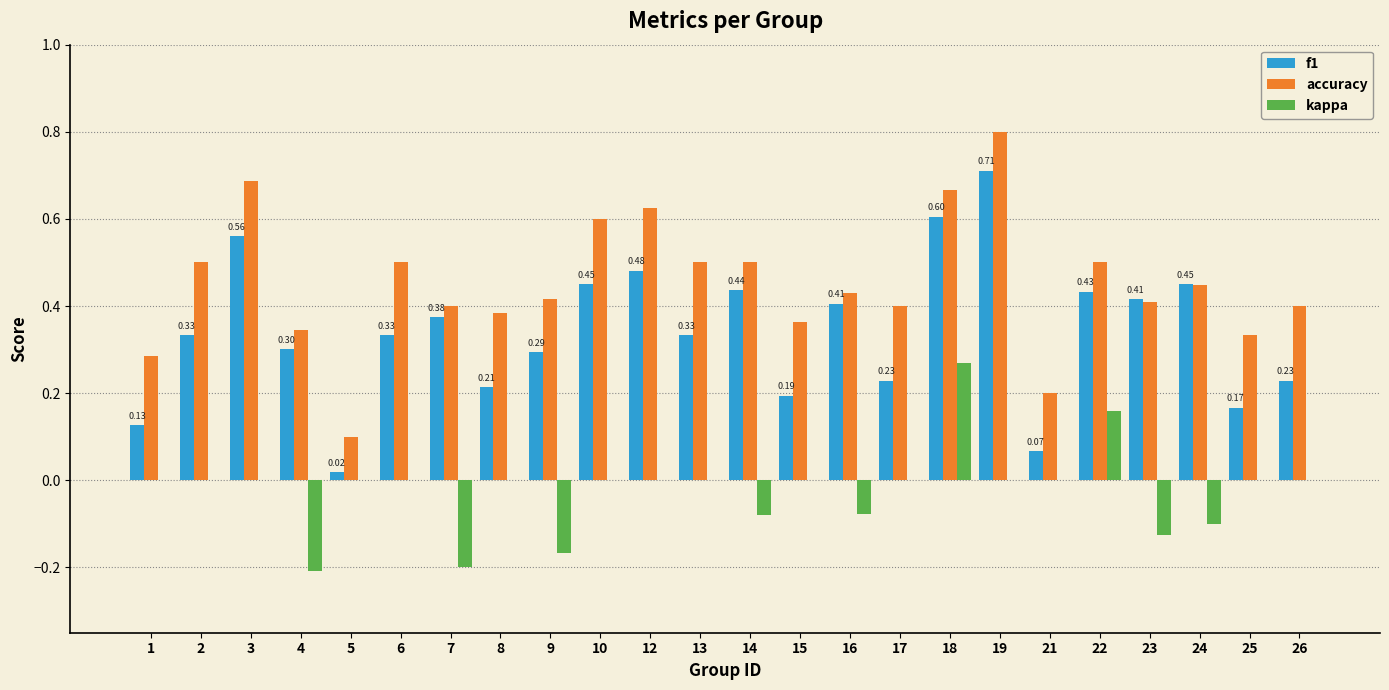

Which series has the largest total across all categories?

accuracy